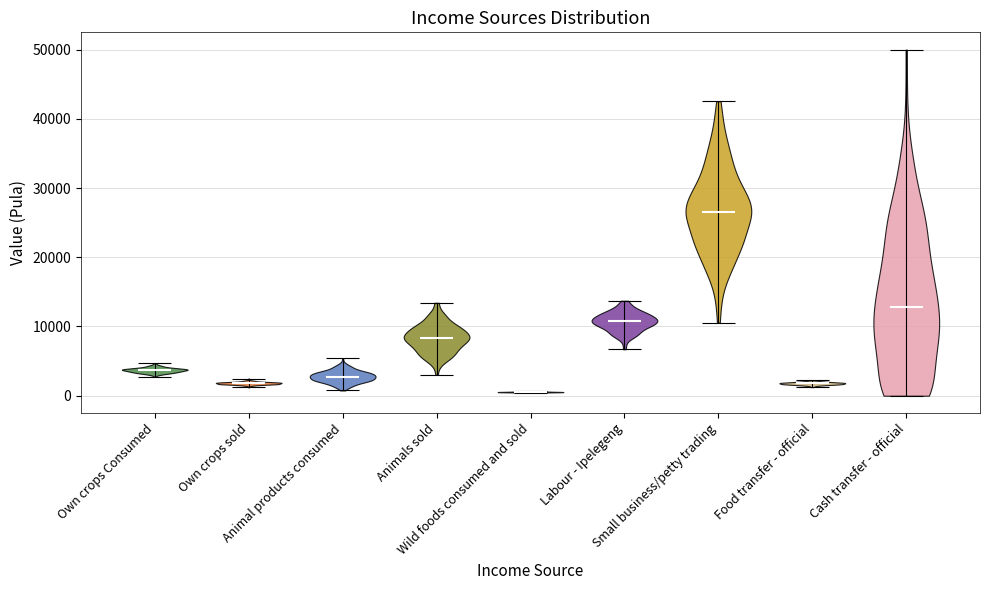

Reading left to right, read every violin against the y-axis: where its median line is, and the lowest and highest points it reaches. The values are not printed on the chart, so give them approximately, as read against the axis.

Own crops Consumed: median line 4000, lowest point 3000, highest point 5000
Own crops sold: median line 2000, lowest point 1000, highest point 2000
Animal products consumed: median line 3000, lowest point 1000, highest point 5000
Animals sold: median line 8000, lowest point 3000, highest point 13000
Wild foods consumed and sold: median line 1000, lowest point 0, highest point 1000
Labour - Ipelegeng: median line 11000, lowest point 7000, highest point 14000
Small business/petty trading: median line 27000, lowest point 11000, highest point 43000
Food transfer - official: median line 2000, lowest point 1000, highest point 2000
Cash transfer - official: median line 13000, lowest point 0, highest point 50000